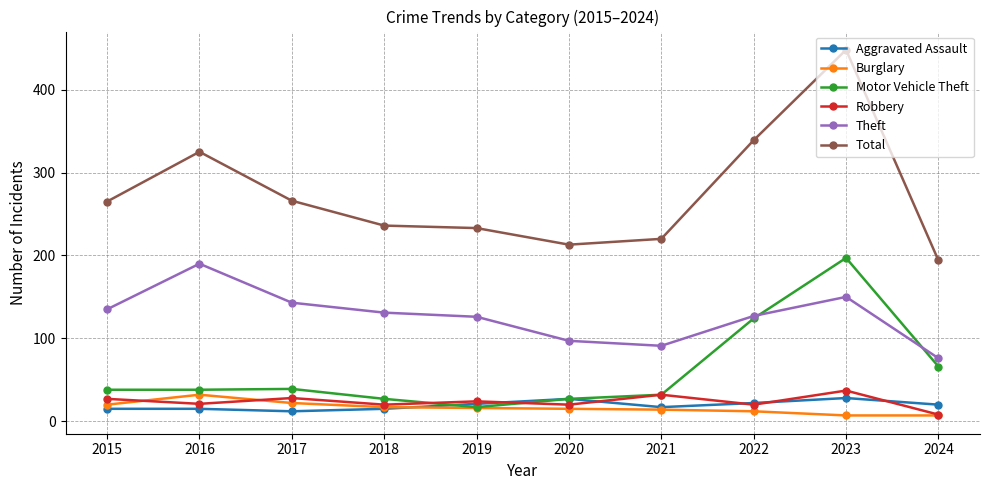

What are all the series names shown in the legend?

Aggravated Assault, Burglary, Motor Vehicle Theft, Robbery, Theft, Total